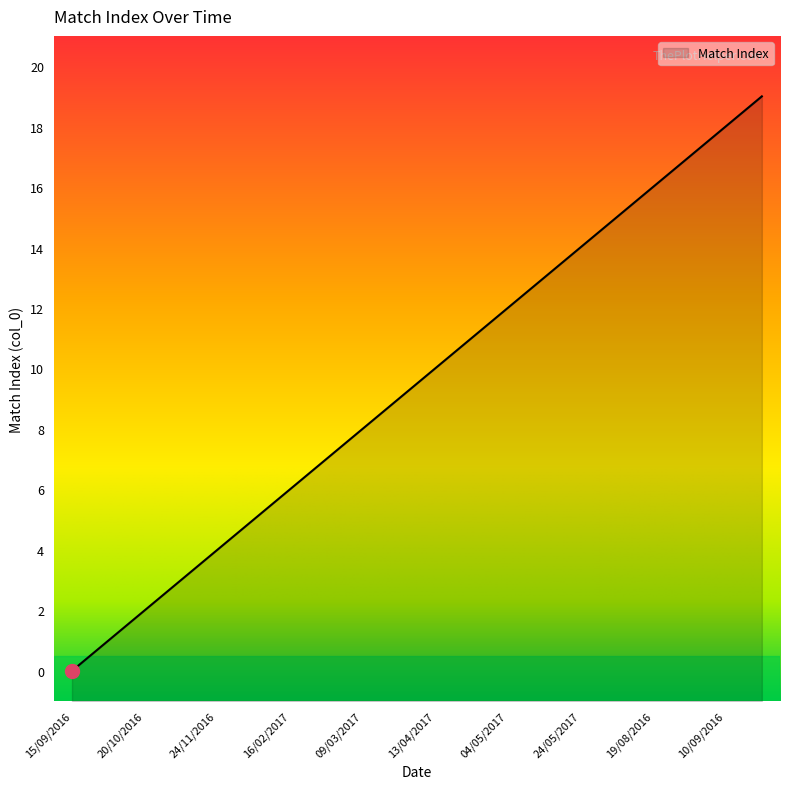

Reading right to left, extract all data points from this chart.

18/09/2016=19	10/09/2016=18	27/08/2016=17	19/08/2016=16	14/08/2016=15	24/05/2017=14	11/05/2017=13	04/05/2017=12	20/04/2017=11	13/04/2017=10	16/03/2017=9	09/03/2017=8	22/02/2017=7	16/02/2017=6	08/12/2016=5	24/11/2016=4	03/11/2016=3	20/10/2016=2	29/09/2016=1	15/09/2016=0